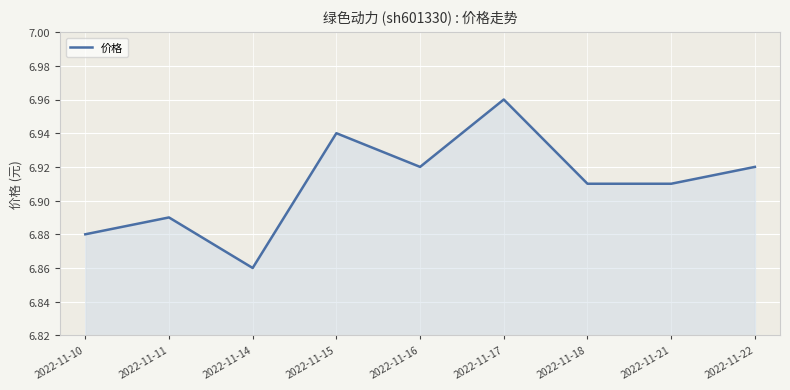

Where is the data nearest to the value 6?

2022-11-14